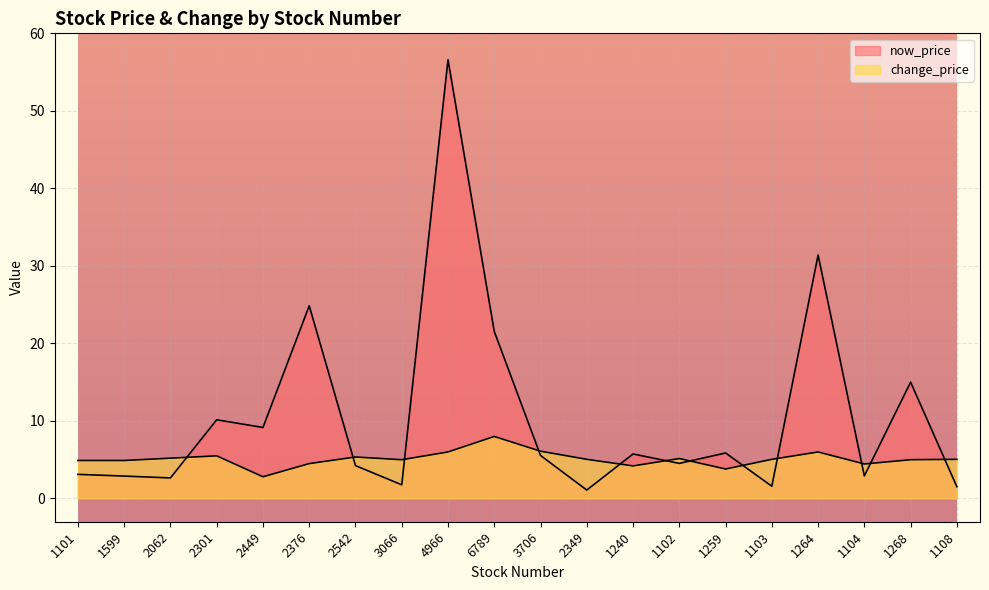

Which series ends up on top after the final intersection of now_price and change_price?

change_price